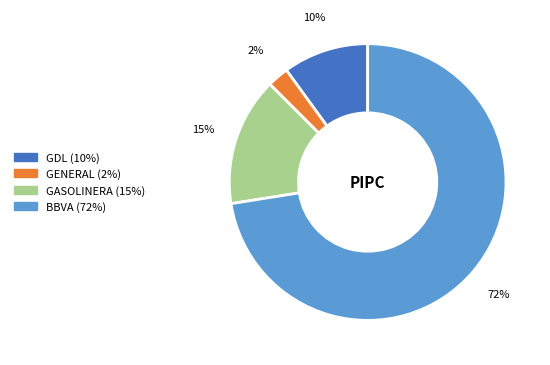

Is the sum of GENERAL and GDL greater than half?

No